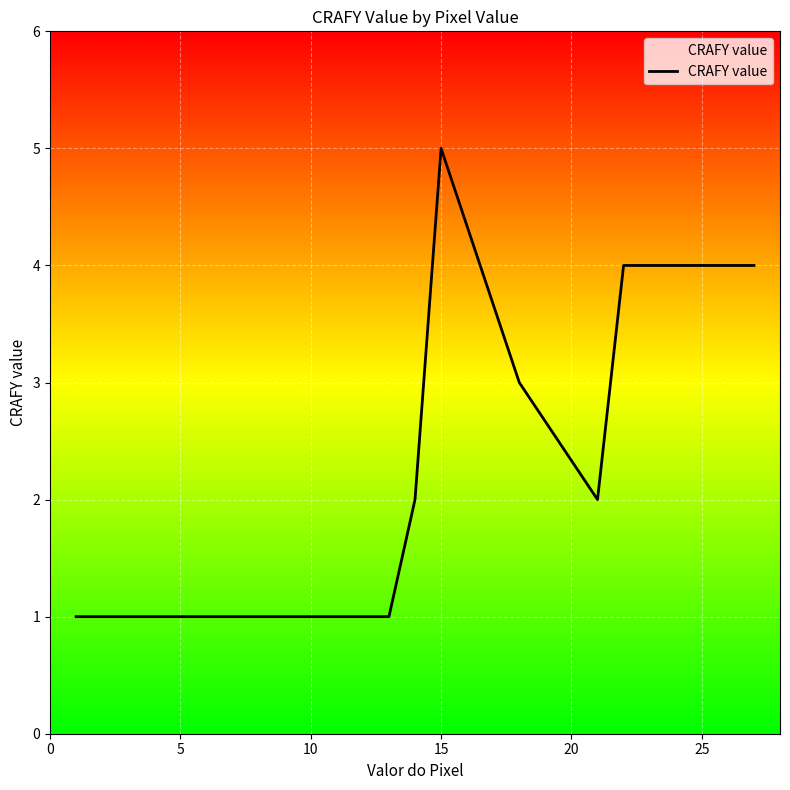

What is the difference between the maximum and minimum values?

4